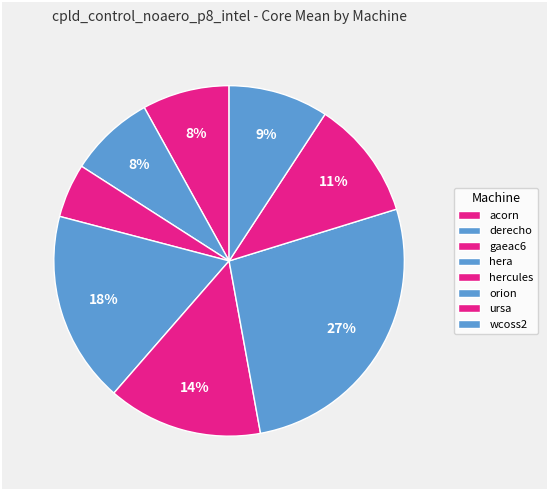

Is it true that hera is 12% of the pie?

False